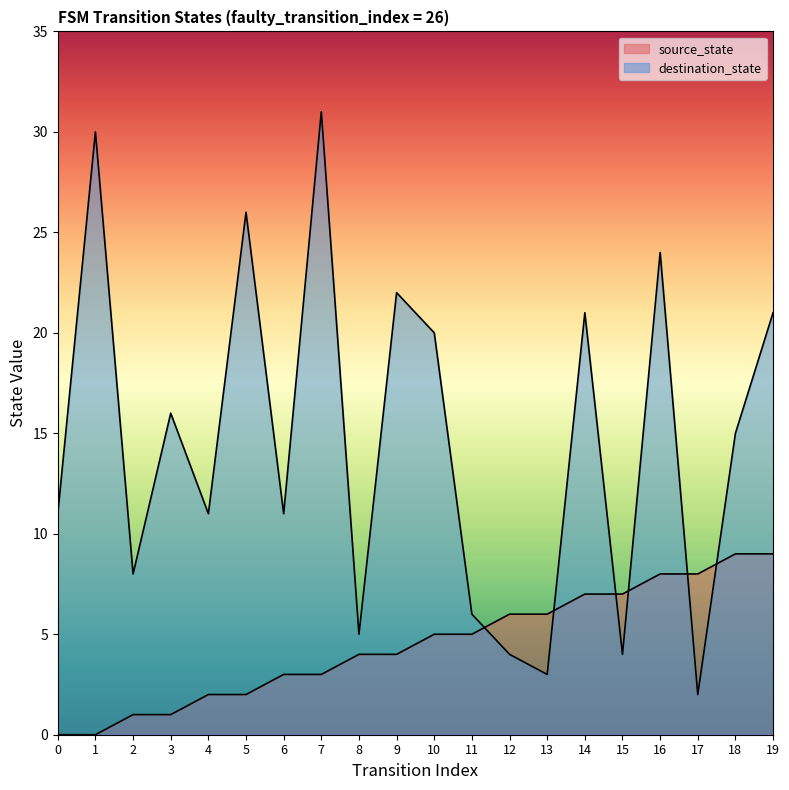

At which label is source_state closest to 4?

8